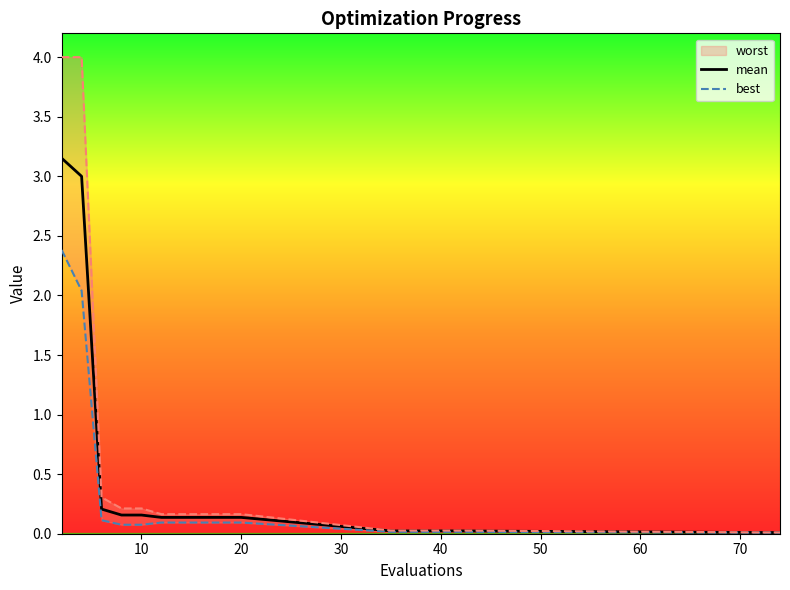

Does the chart have visible grid lines?

No